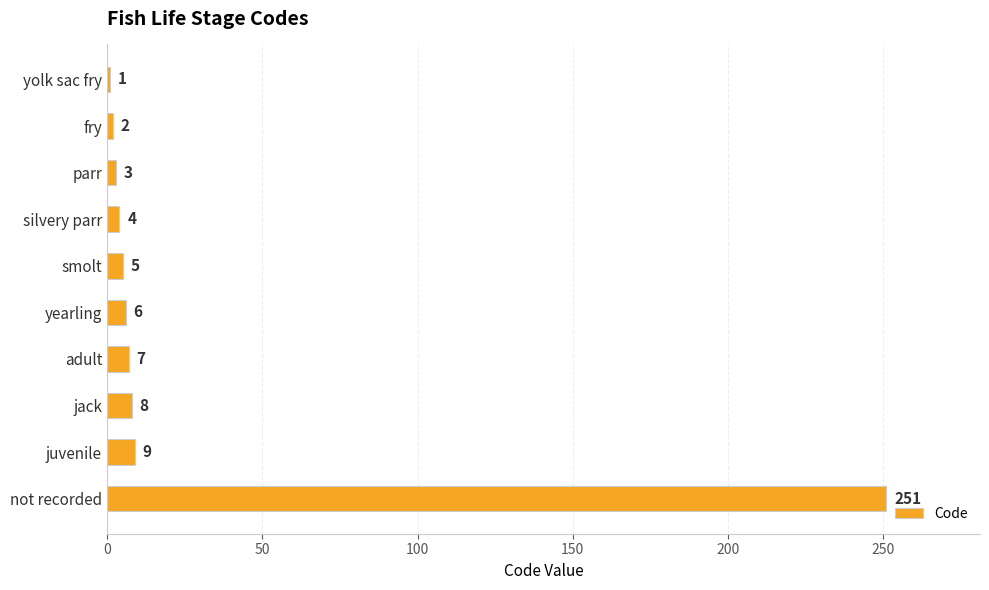

Count the number of categories in the chart.

10